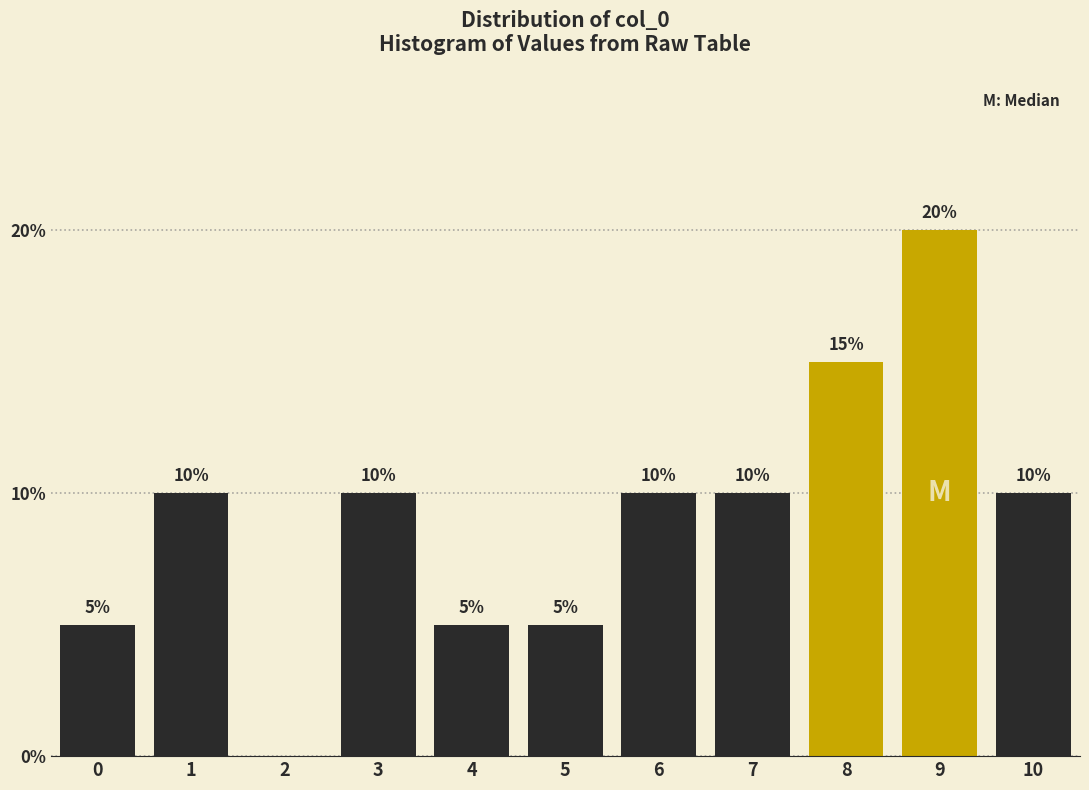

Reading right to left, what are all the values shown in this chart?

10=10	9=20	8=15	7=10	6=10	5=5	4=5	3=10	2=0	1=10	0=5